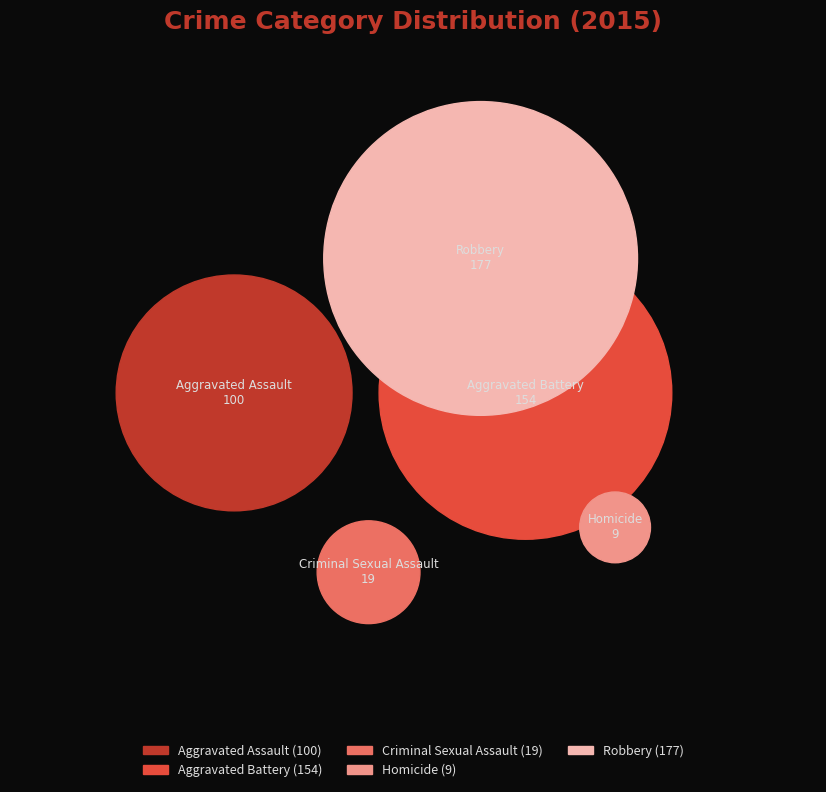

Is Robbery the majority of the pie?

No